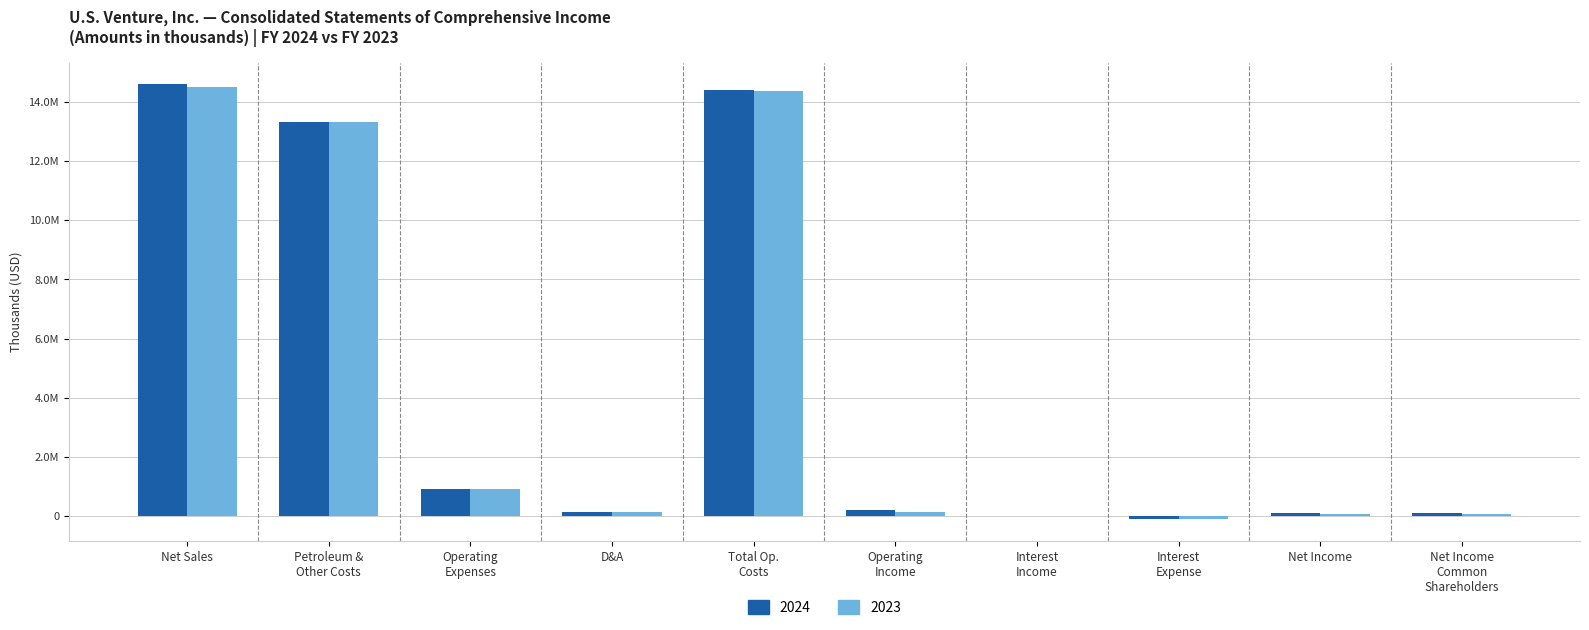

List the labels in order of 2023 value, smallest first.

Interest Expense, Interest Income, Net Income, Net Income Common Shareholders, D&A, Operating Income, Operating Expenses, Petroleum & Other Costs, Total Op. Costs, Net Sales